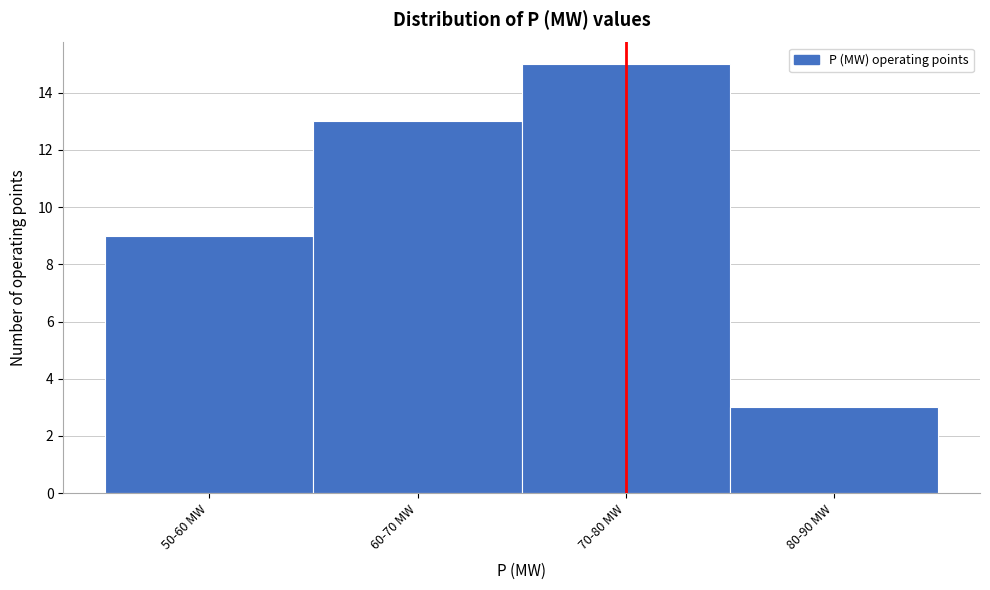

Reading left to right, transcribe all the data shown in this chart.

50-60 MW=9	60-70 MW=13	70-80 MW=15	80-90 MW=3